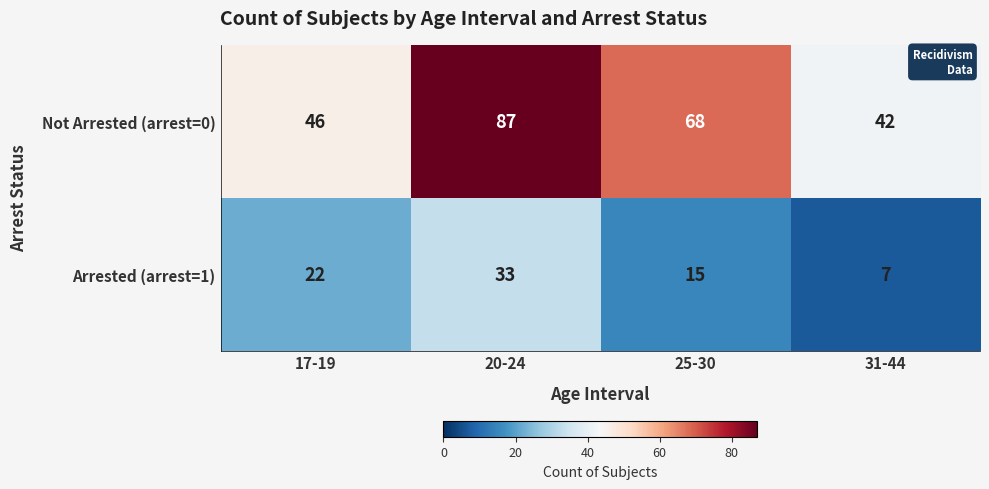

What is the difference between the maximum and second lowest values in the Arrested (arrest=1) series?

18